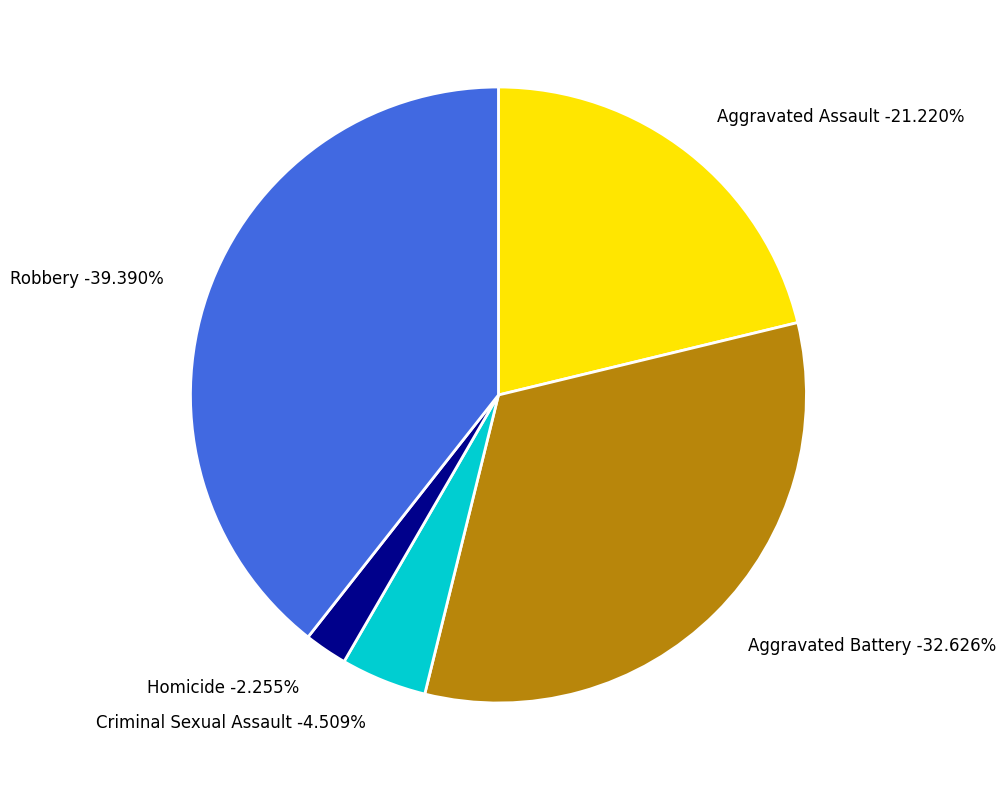

Approximately how many times larger is the value at Robbery compared to Aggravated Assault?

1.9